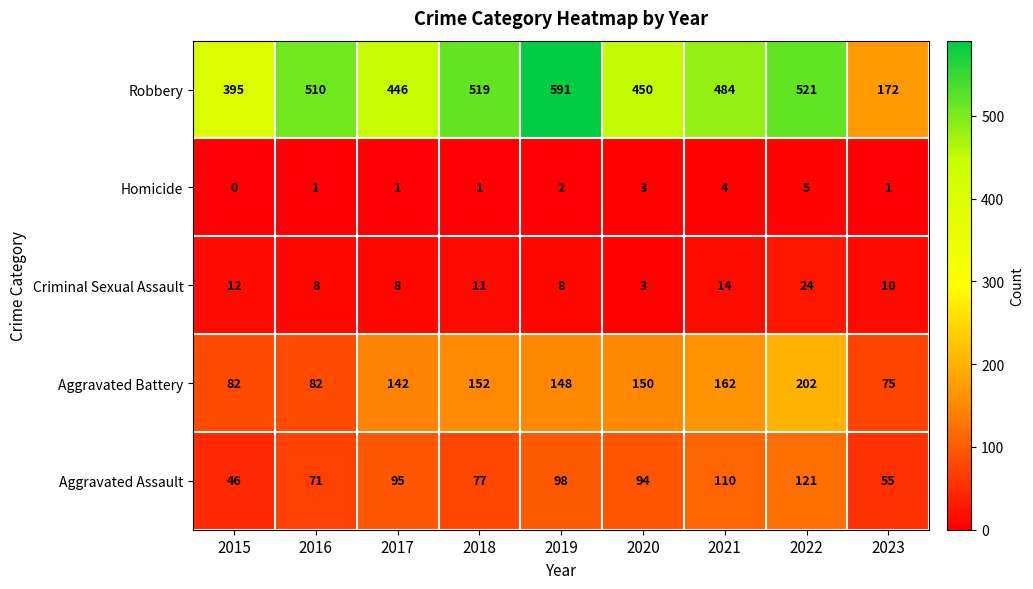

What is the total value across all series at 2020?

700